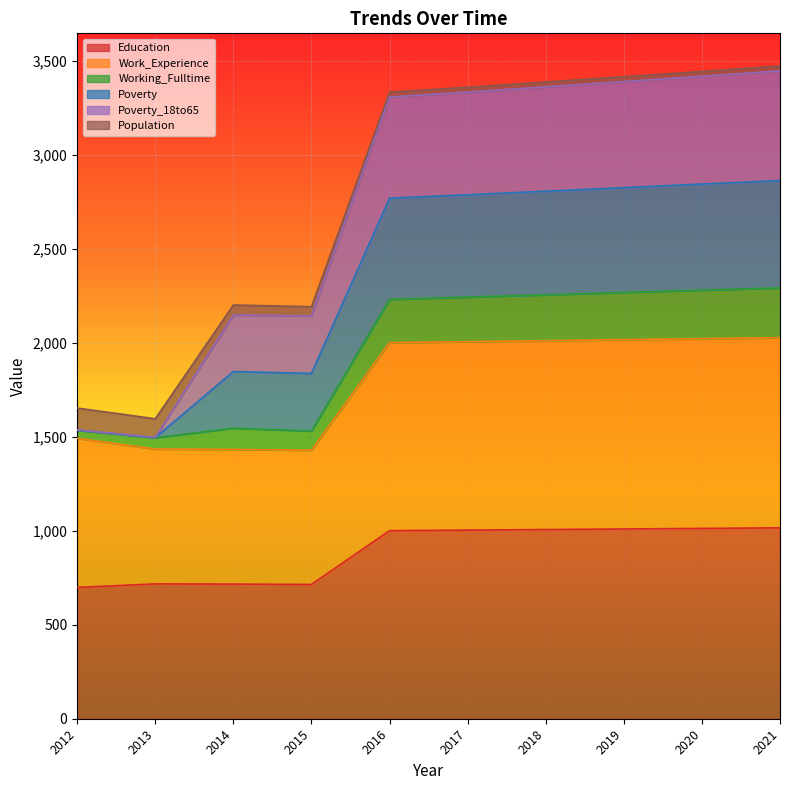

What is the maximum value for Education?

1015